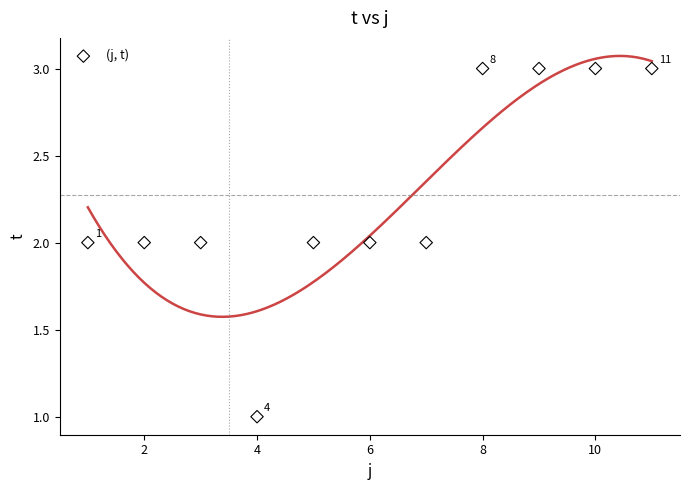

What is the average X value?

6